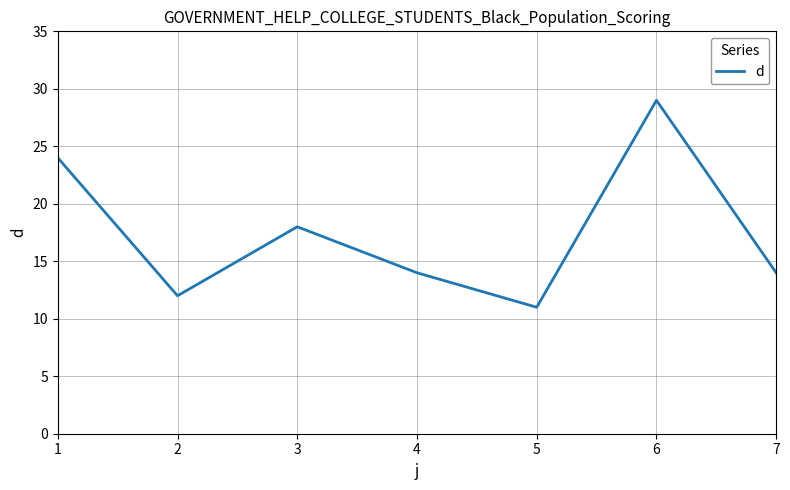

Reading left to right, transcribe all the data shown in this chart.

1=24	2=12	3=18	4=14	5=11	6=29	7=14